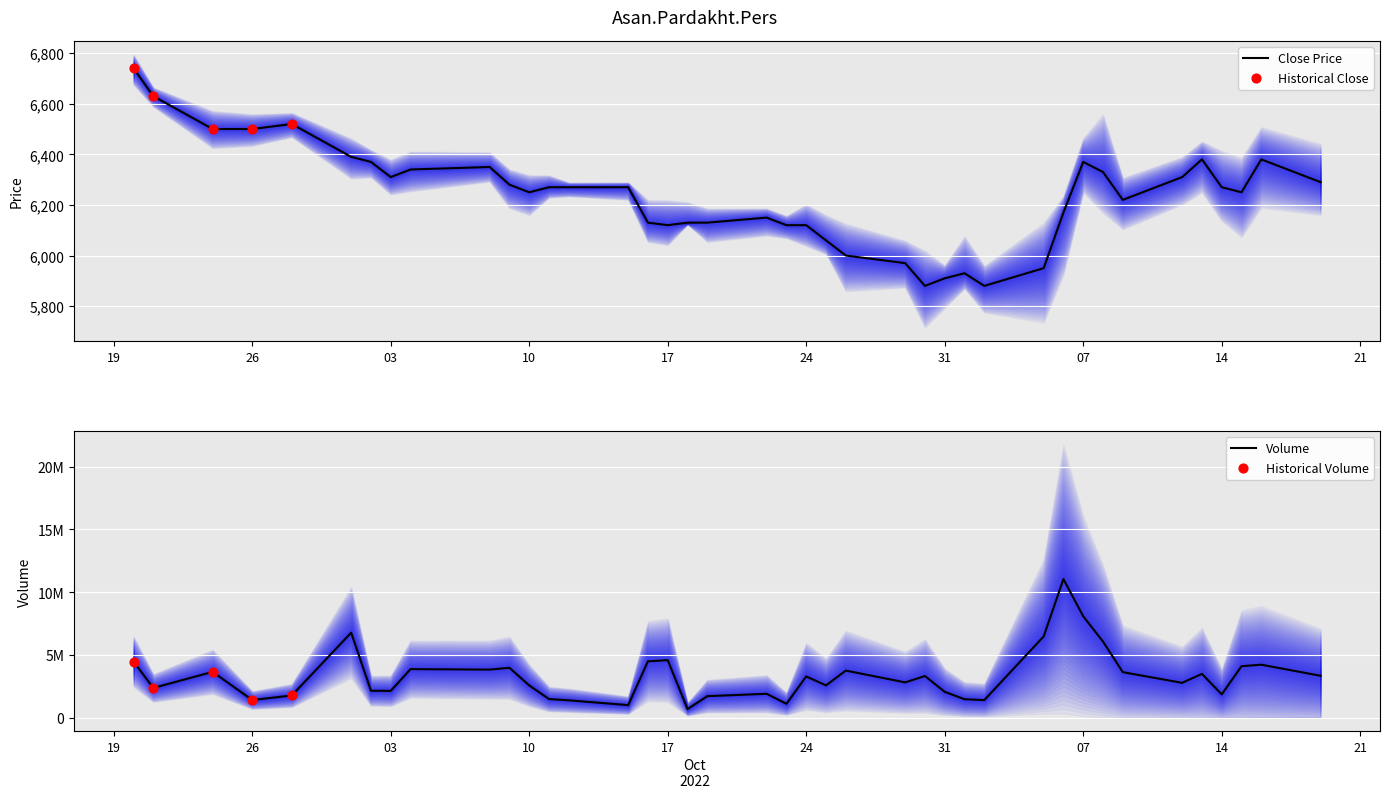

At how many categories does at least one series exceed 6871961?

2